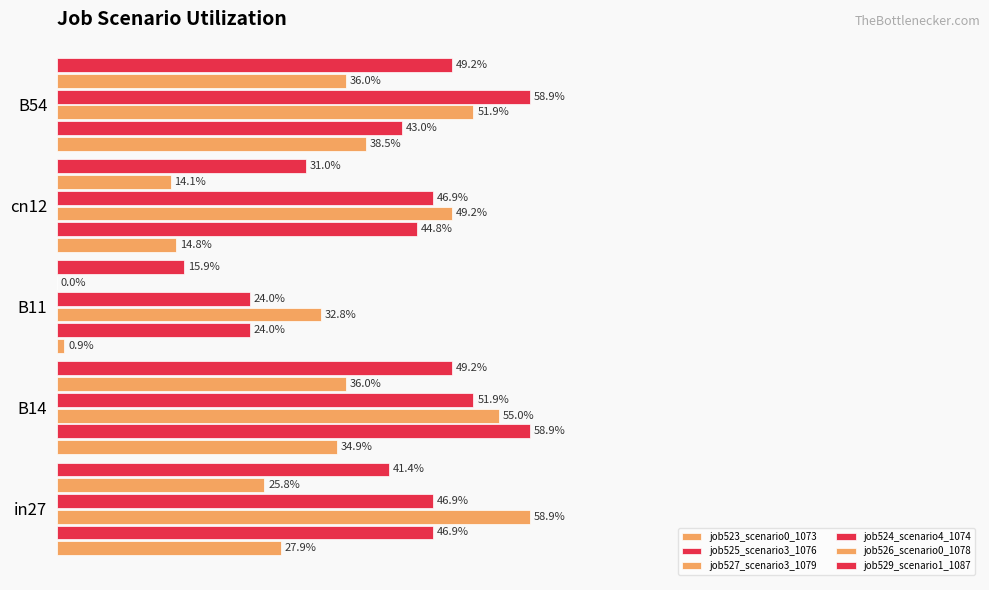

How many categories are shown in the chart?

5